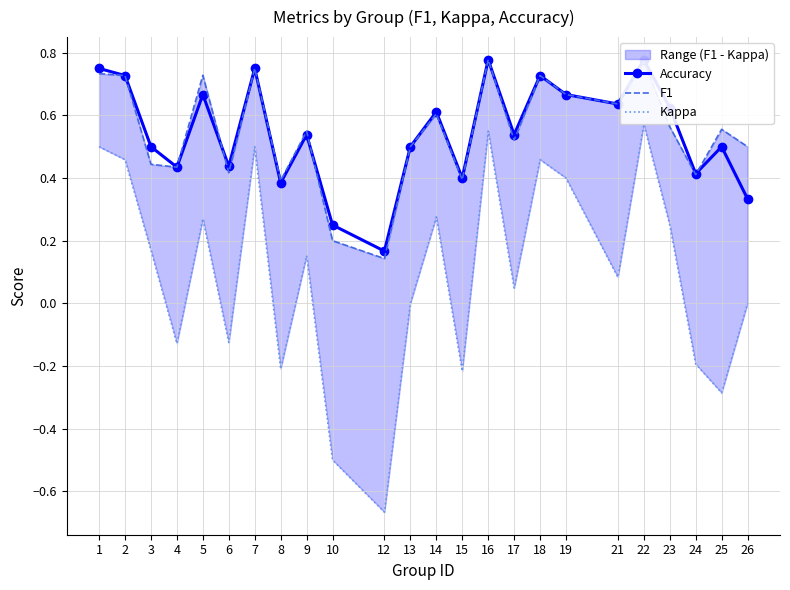

Which series has the largest range (max minus min)?

Kappa